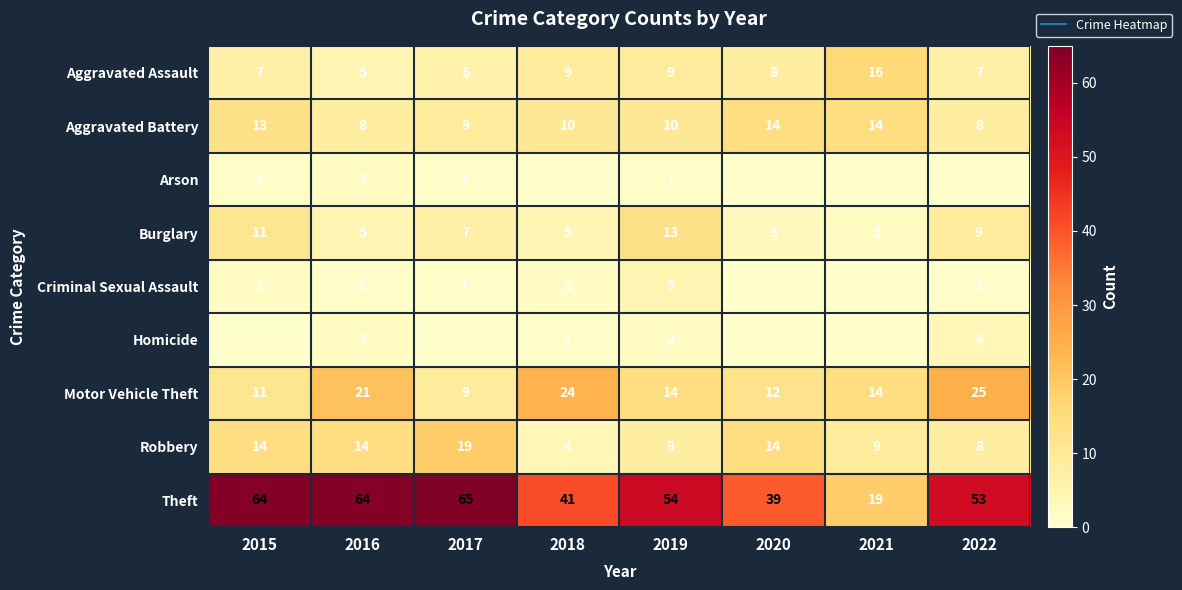

List the labels in order of Arson value, smallest first.

2018, 2020, 2021, 2022, 2015, 2017, 2019, 2016